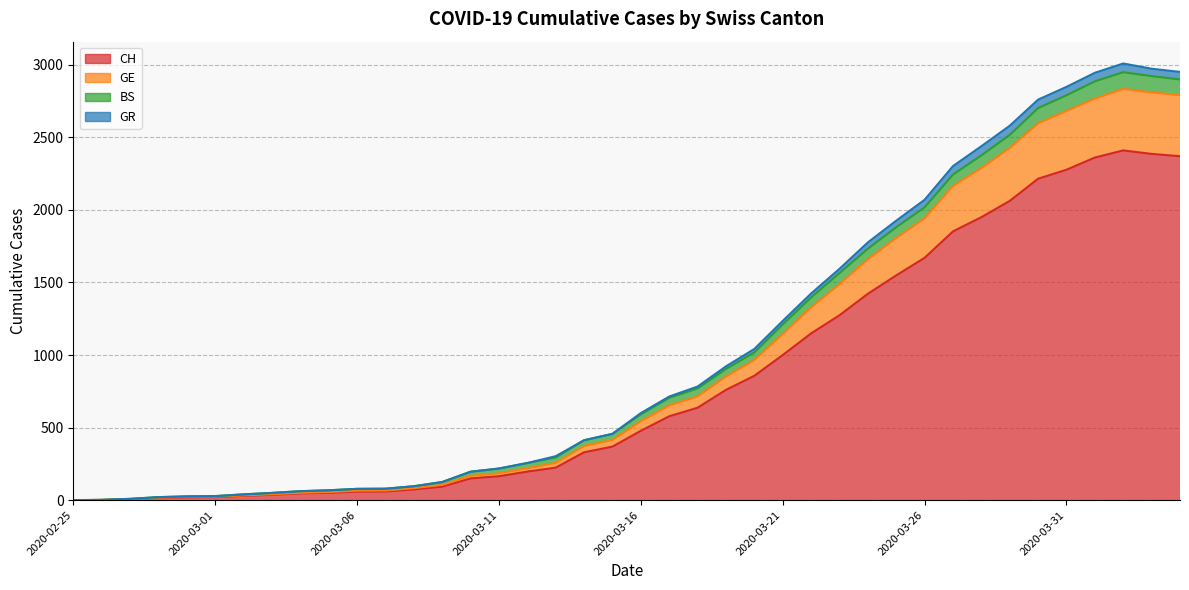

At which category is the sum across all series the highest?

2020-04-02